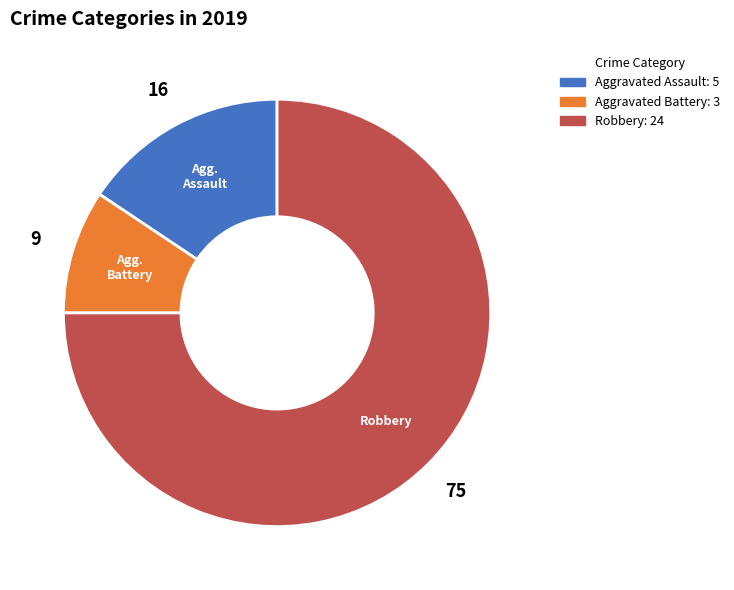

How many segments does this pie chart have?

3